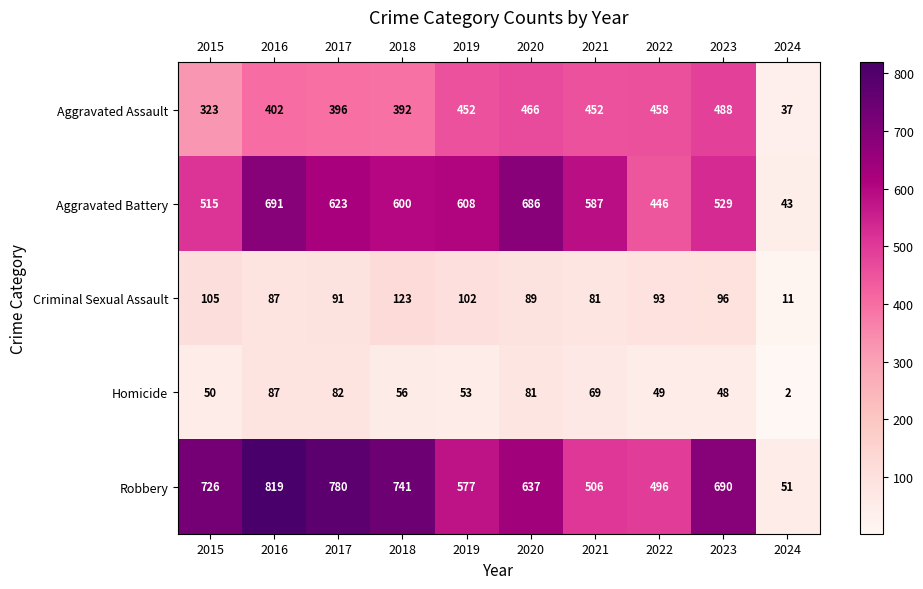

At 2020, list the series in order from largest to smallest.

Aggravated Battery, Robbery, Aggravated Assault, Criminal Sexual Assault, Homicide